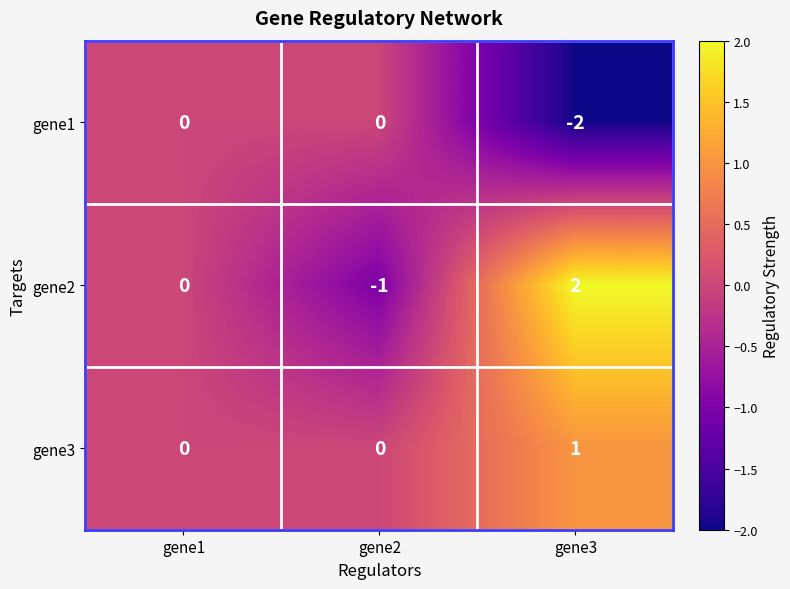

Reading left to right, what are all the values shown in this chart?

gene1: gene1=0	gene2=0	gene3=-2
gene2: gene1=0	gene2=-1	gene3=2
gene3: gene1=0	gene2=0	gene3=1